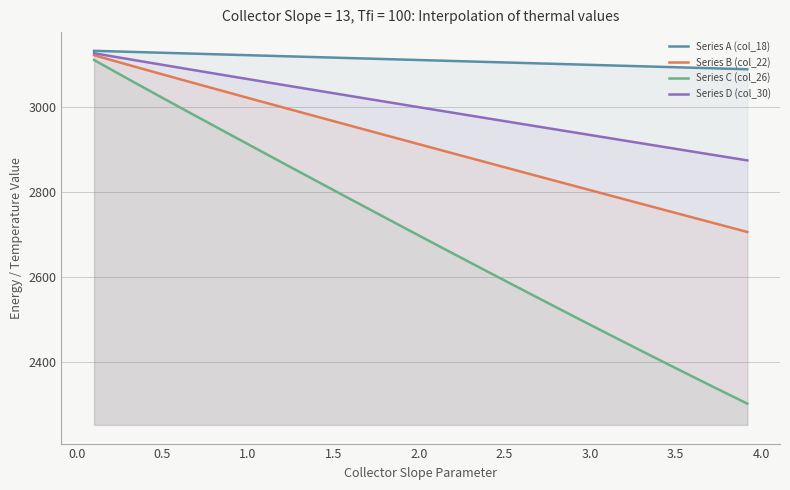

List the series in order of their overall mean, lowest first.

Series C (col_26), Series B (col_22), Series D (col_30), Series A (col_18)